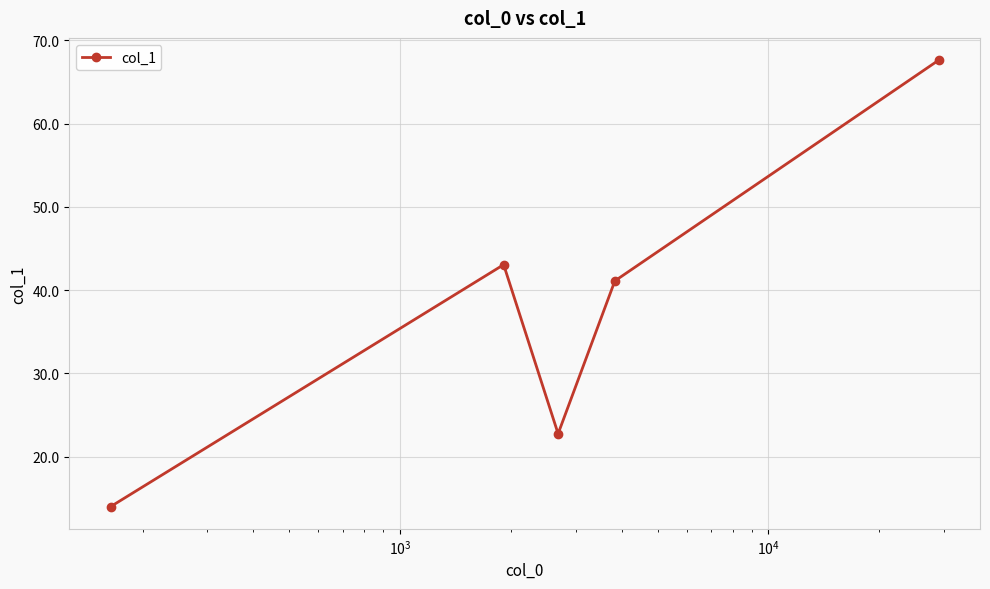

How many values are below 41?

2